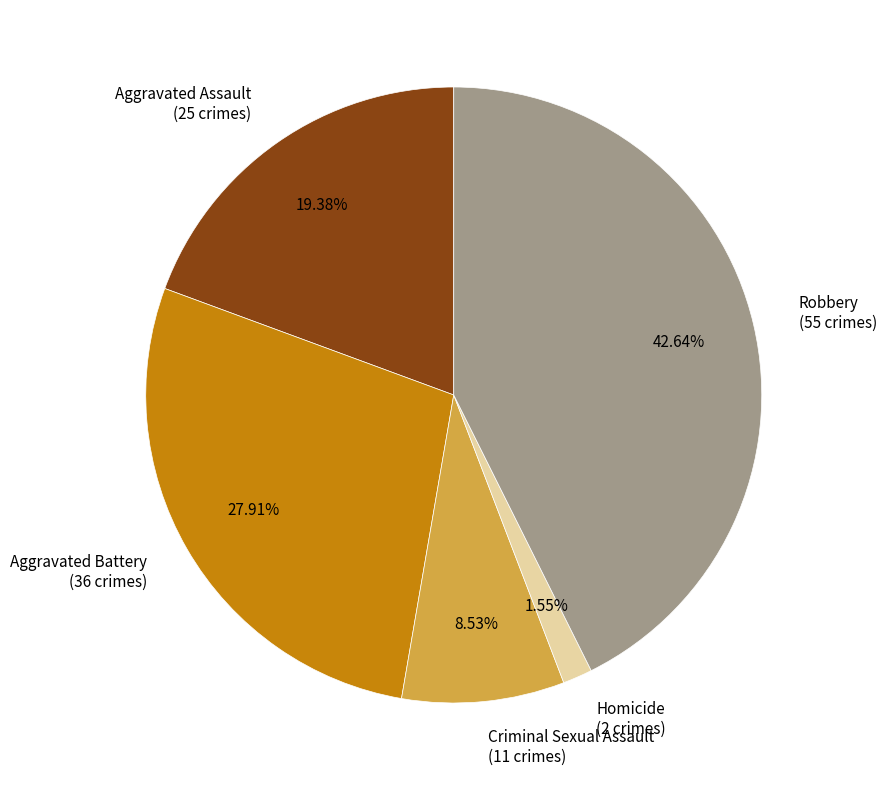

The Criminal Sexual Assault slice represents 9% of the pie. True or false?

True